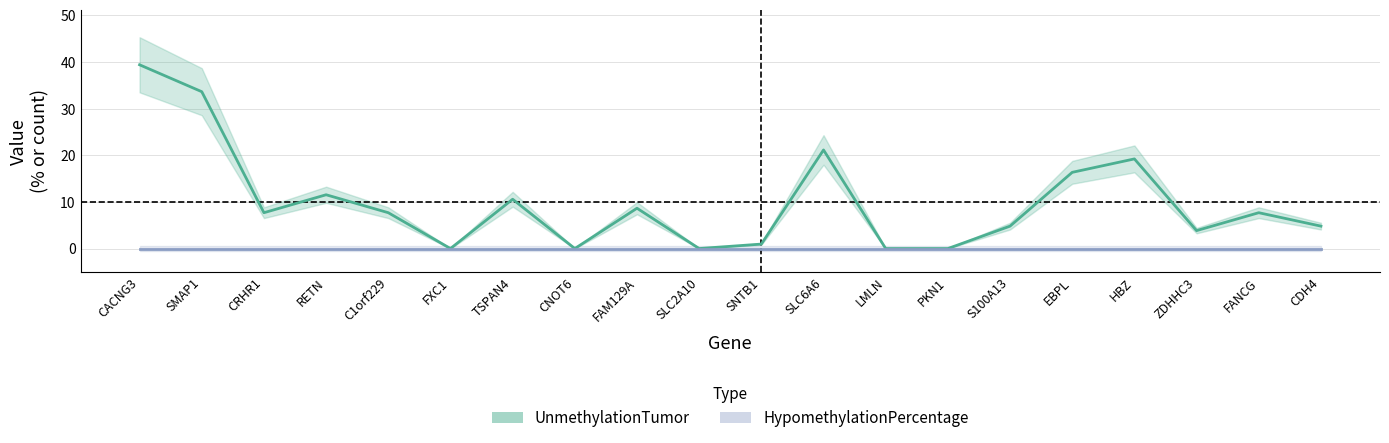

True or false: UnmethylationTumor and HypomethylationPercentage cross at least once.

False